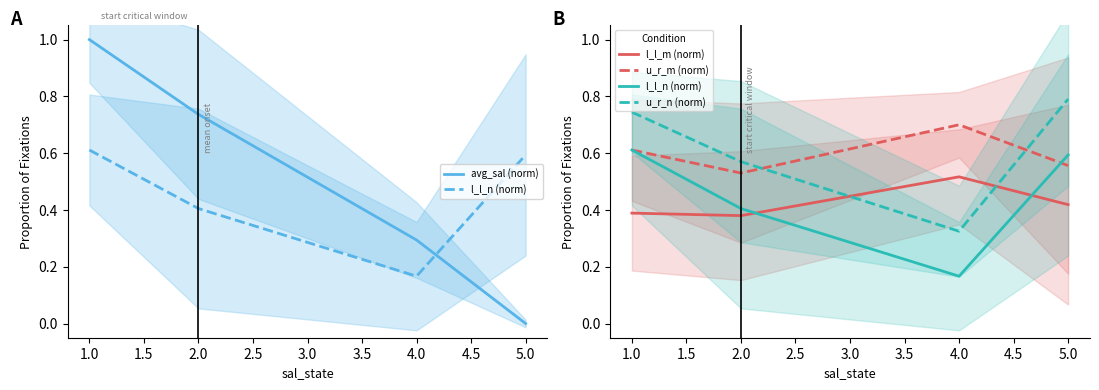

What is the minimum value for l_l_n (norm)?

0.2